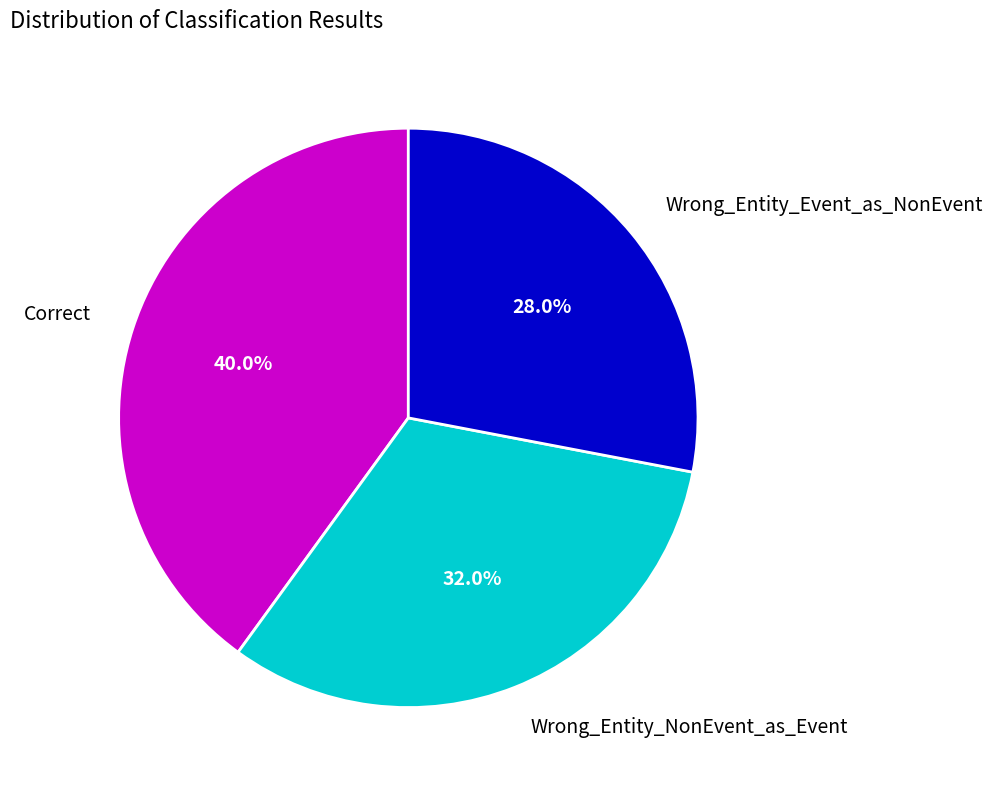

To the nearest percent, what is the average slice percentage?

33%